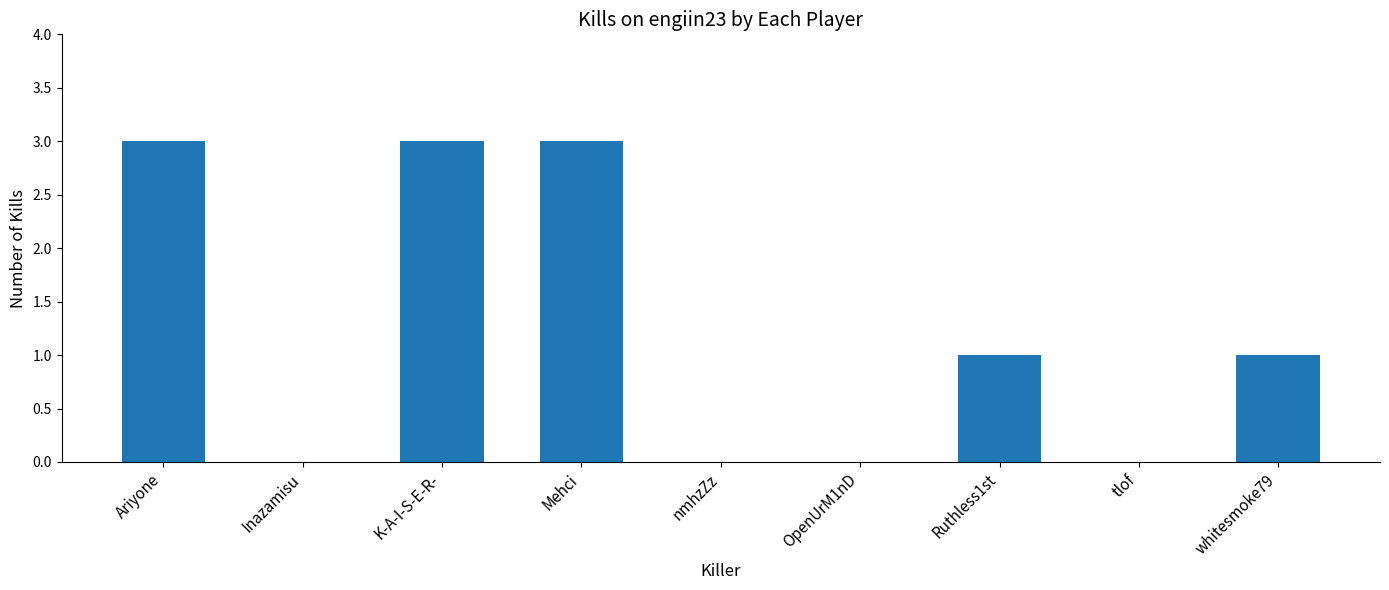

True or false: the data shows 1 at Ariyone.

False